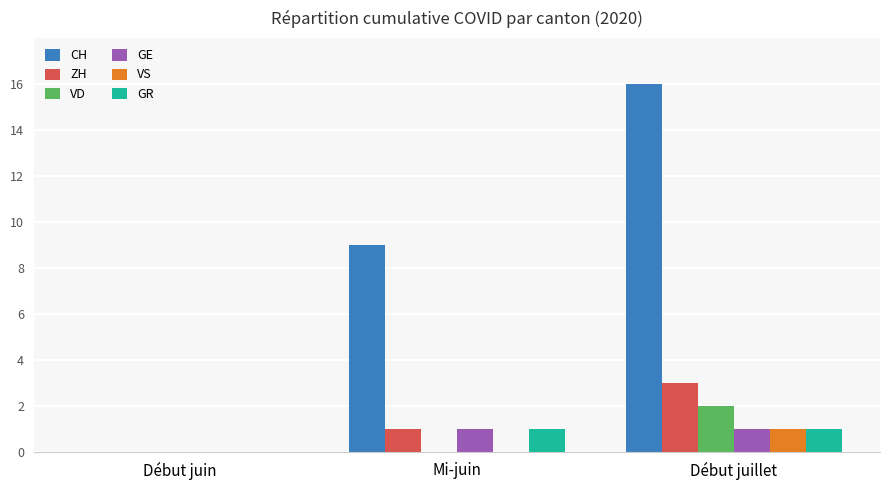

Is it true that VD equals 1 at Mi-juin?

False